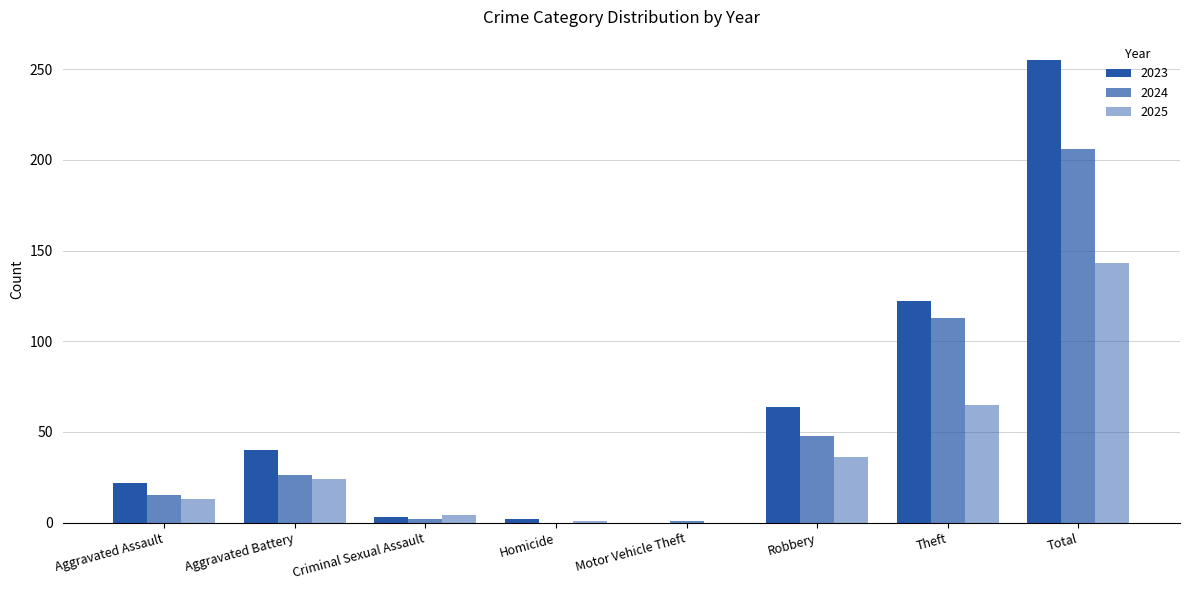

What is the difference between the maximum and minimum values in the 2023 series?

255